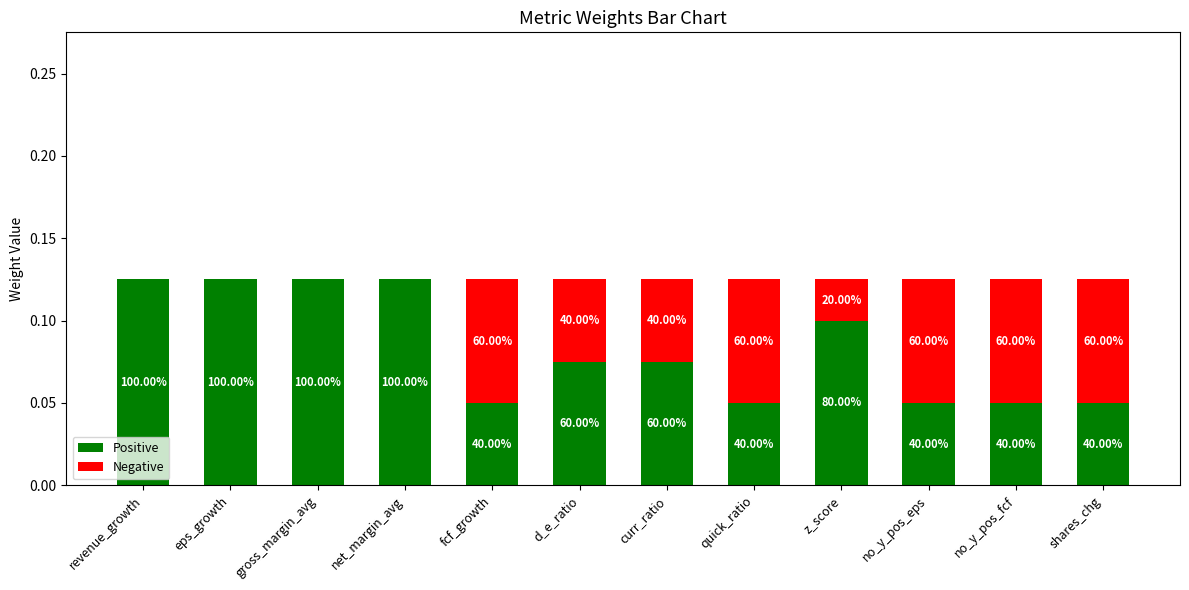

What are all the series names shown in the legend?

Positive, Negative